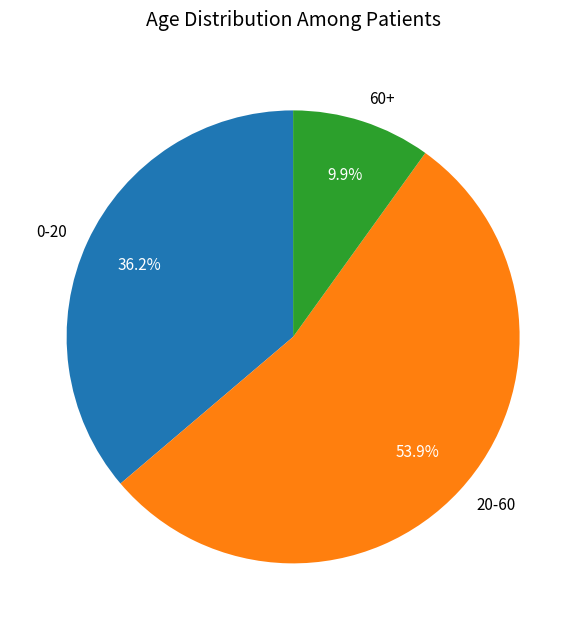

Which has a higher value, 60+ or 20-60?

20-60